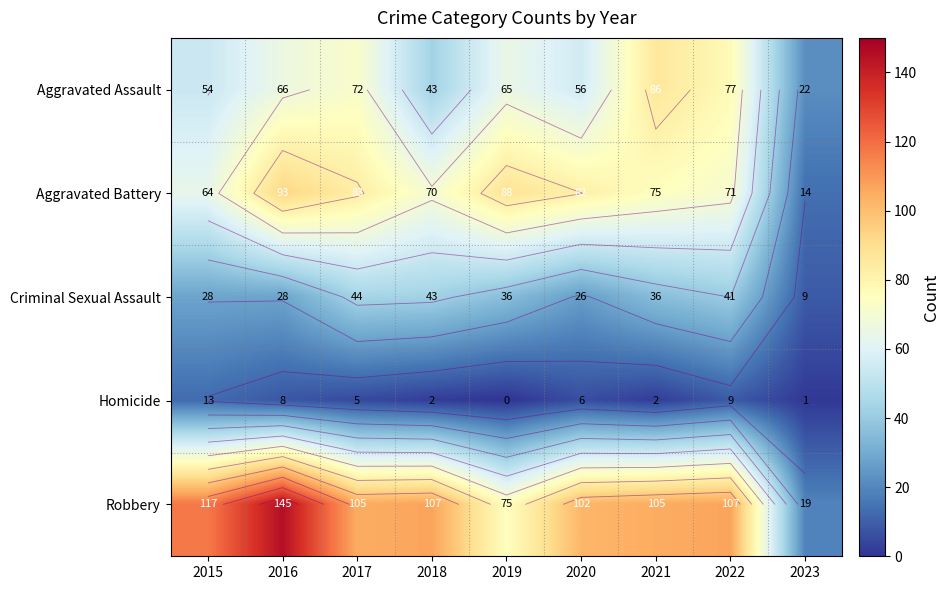

What is the difference between the second highest and second lowest values in the Homicide series?

8